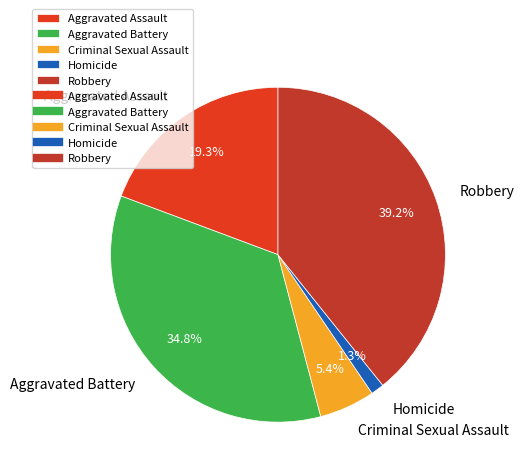

To the nearest percent, what is the difference between the largest and smallest slice percentages?

38%